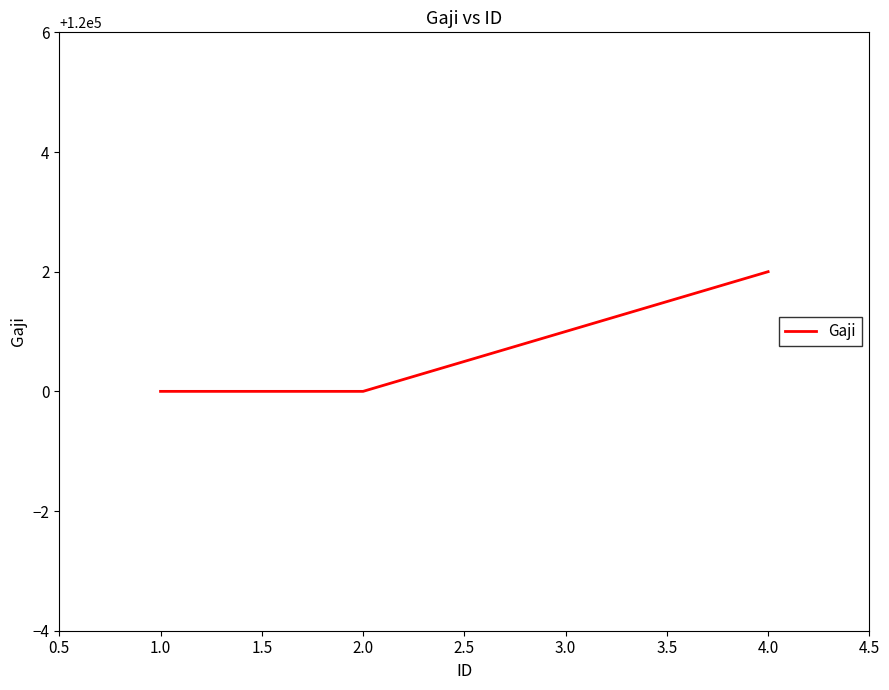

What position from the right is 1.0?

4